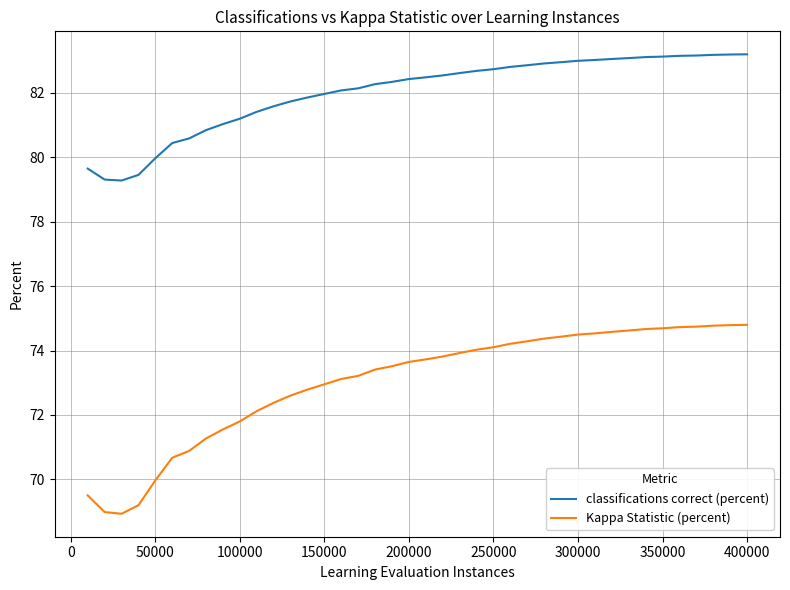

List the series in order of their peak value, lowest first.

Kappa Statistic (percent), classifications correct (percent)